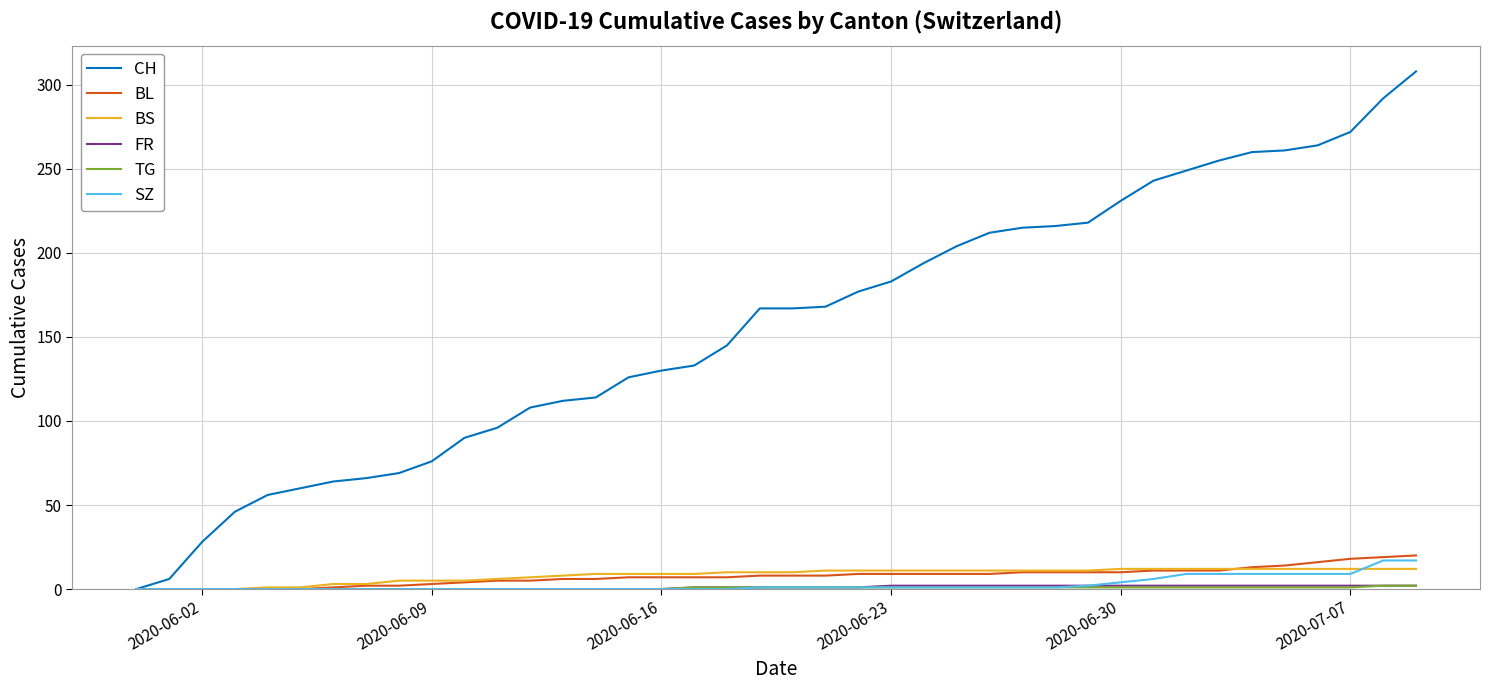

Which series has the largest total across all categories?

CH